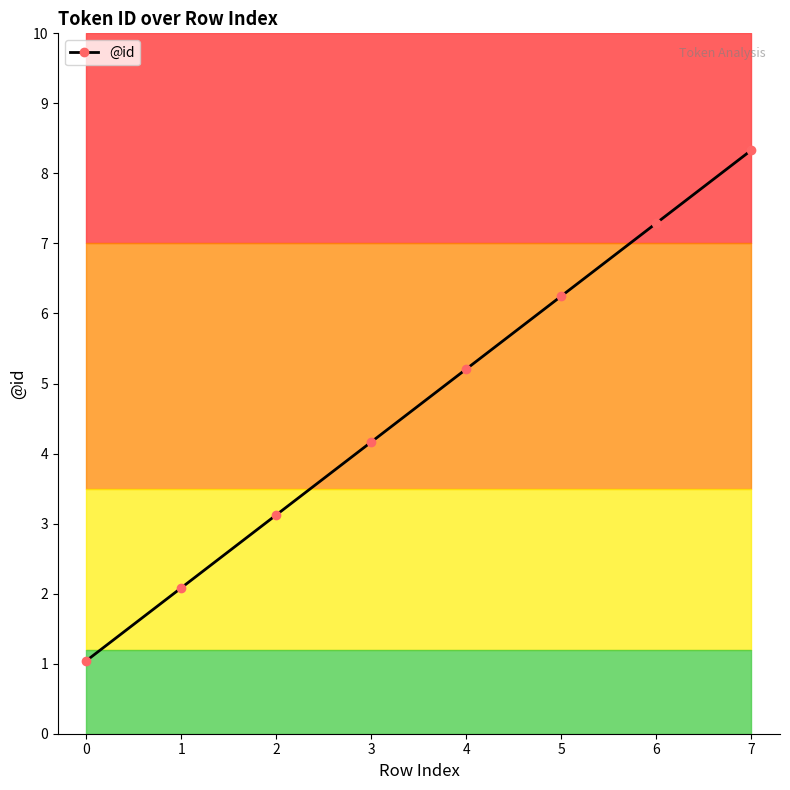

True or false: the data shows 8 at 7.

True